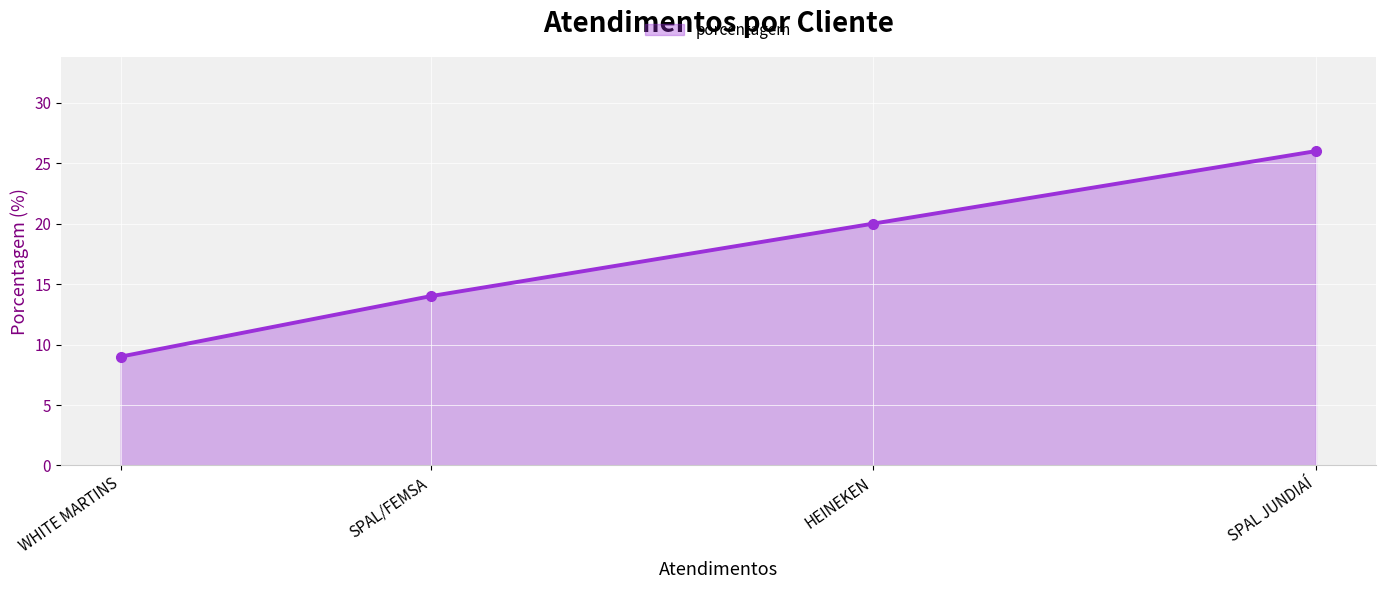

Which label corresponds to the largest value in the chart?

SPAL JUNDIAÍ